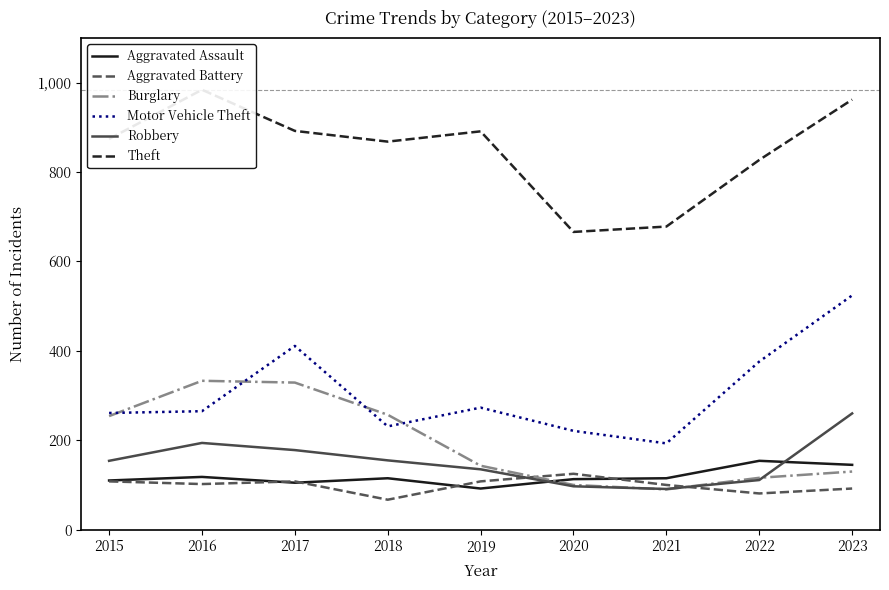

Does the chart display data point markers on the line(s)?

No